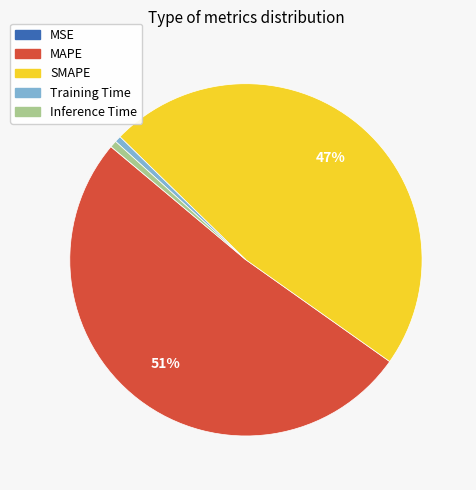

True or false: Training Time accounts for 11% of the total.

False